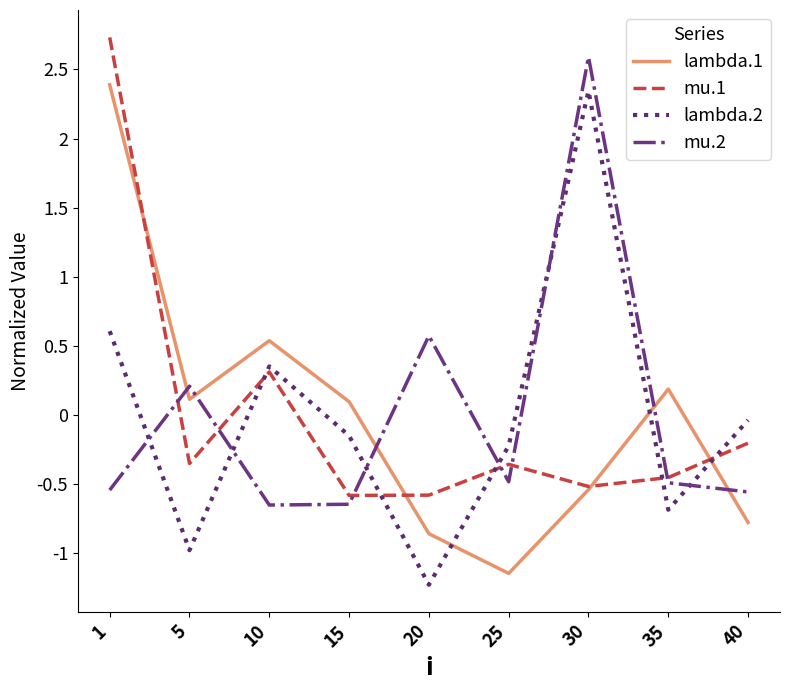

What are all the series names shown in the legend?

lambda.1, mu.1, lambda.2, mu.2